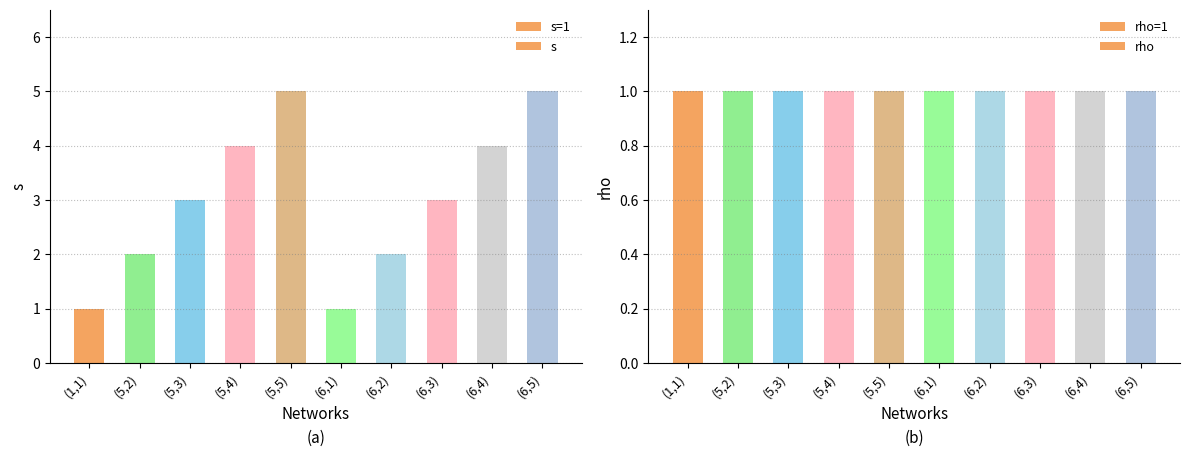

Reading left to right, extract all data points from this chart.

s: 1	2	3	4	5	1	2	3	4	5
rho: 1	1	1	1	1	1	1	1	1	1